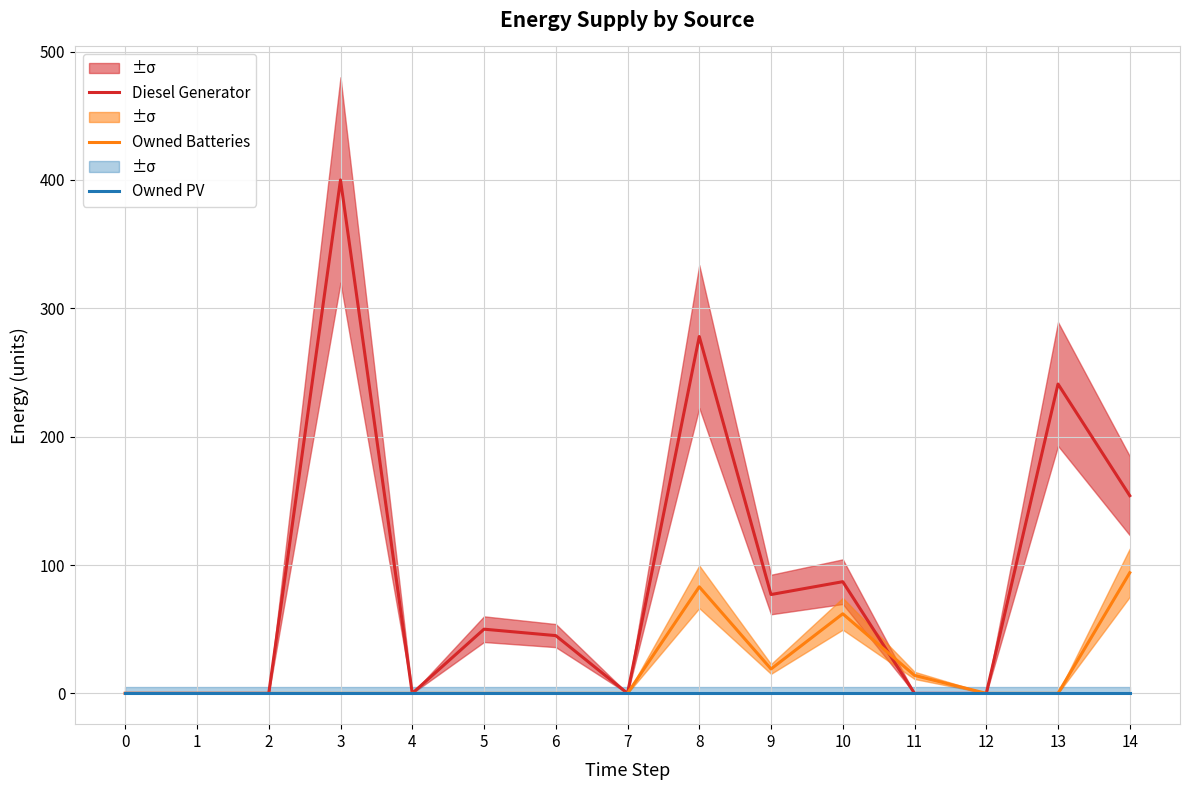

What is the value of the Diesel Generator point at the 11th from the left?

87